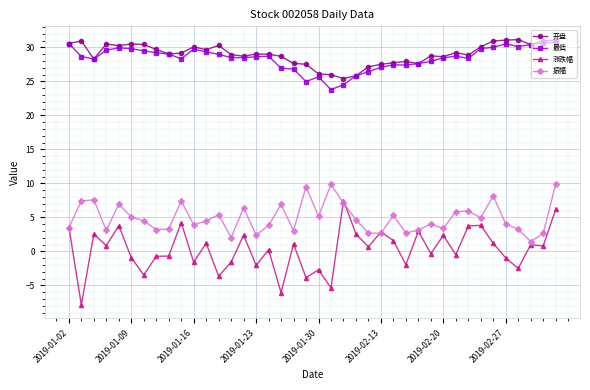

Which series has the widest spread of values?

涨跌幅